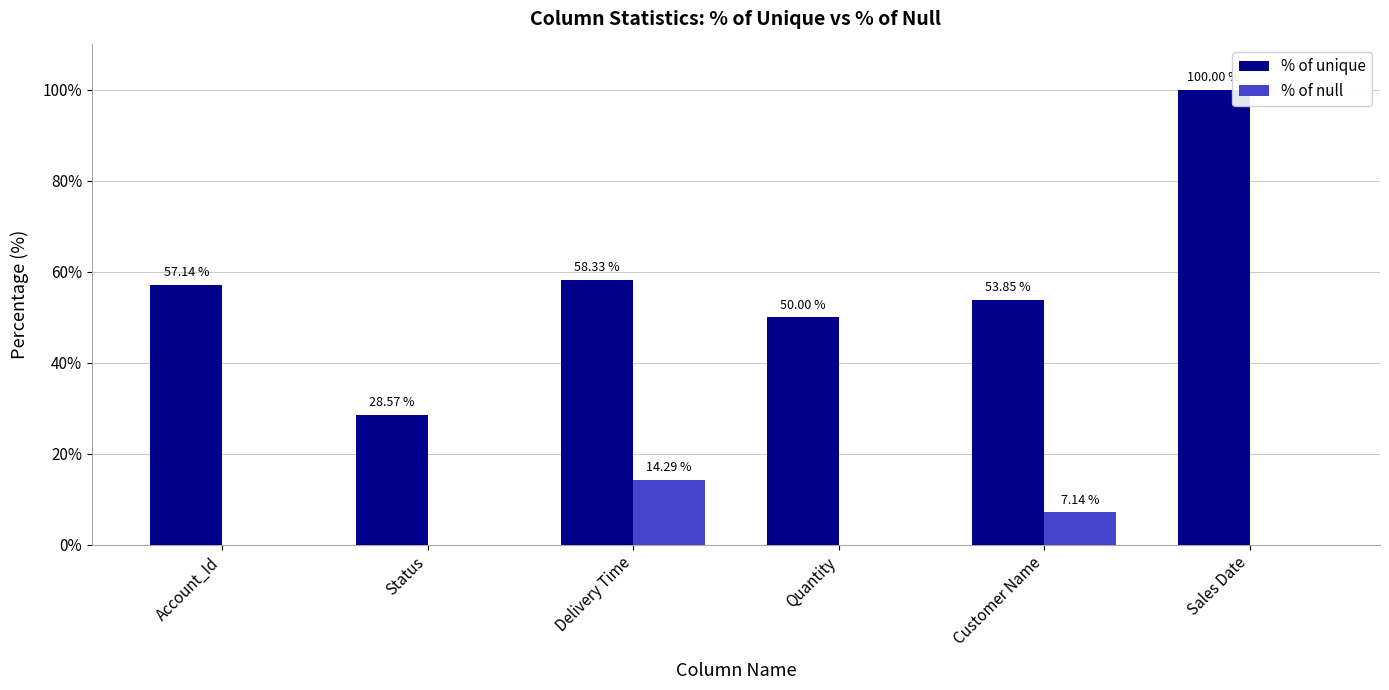

What is the sum of all % of unique values?

347.9